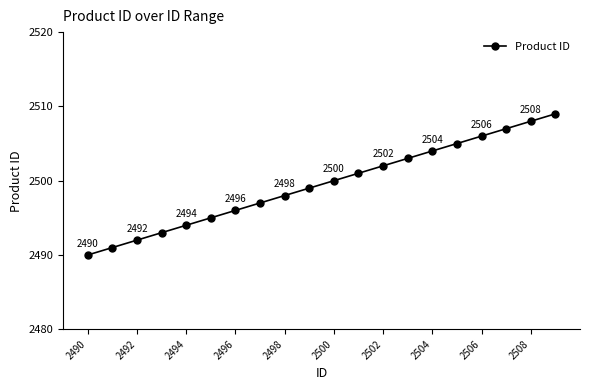

What is the maximum value shown in the chart?

2509